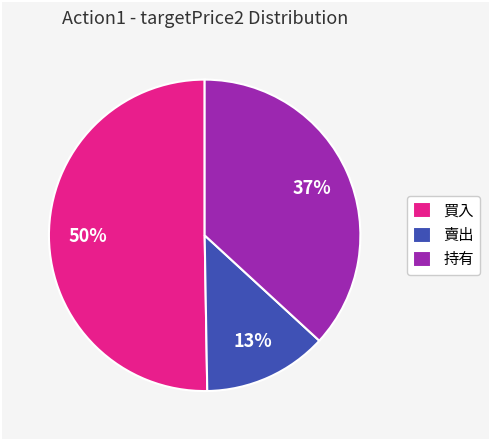

Combined, do 買入 and 持有 account for over 50%?

Yes